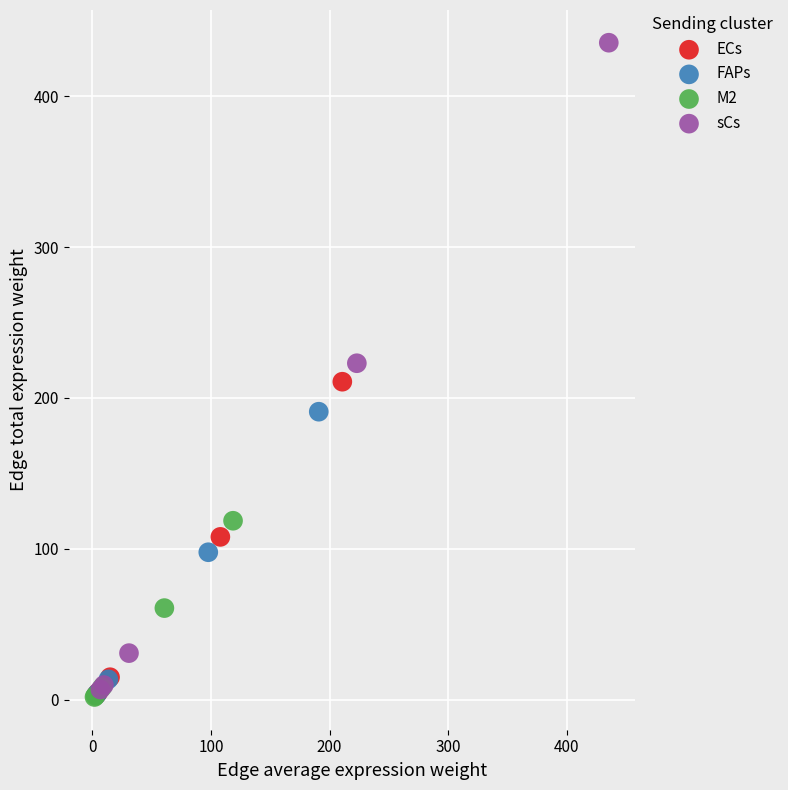

Which series reaches the maximum Y coordinate?

sCs